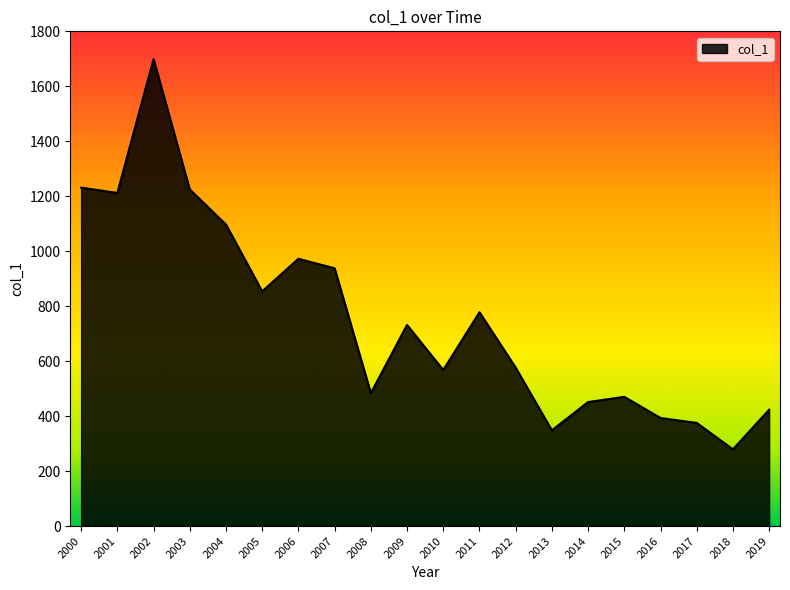

The value at 2004 is 1097.2. True or false?

True